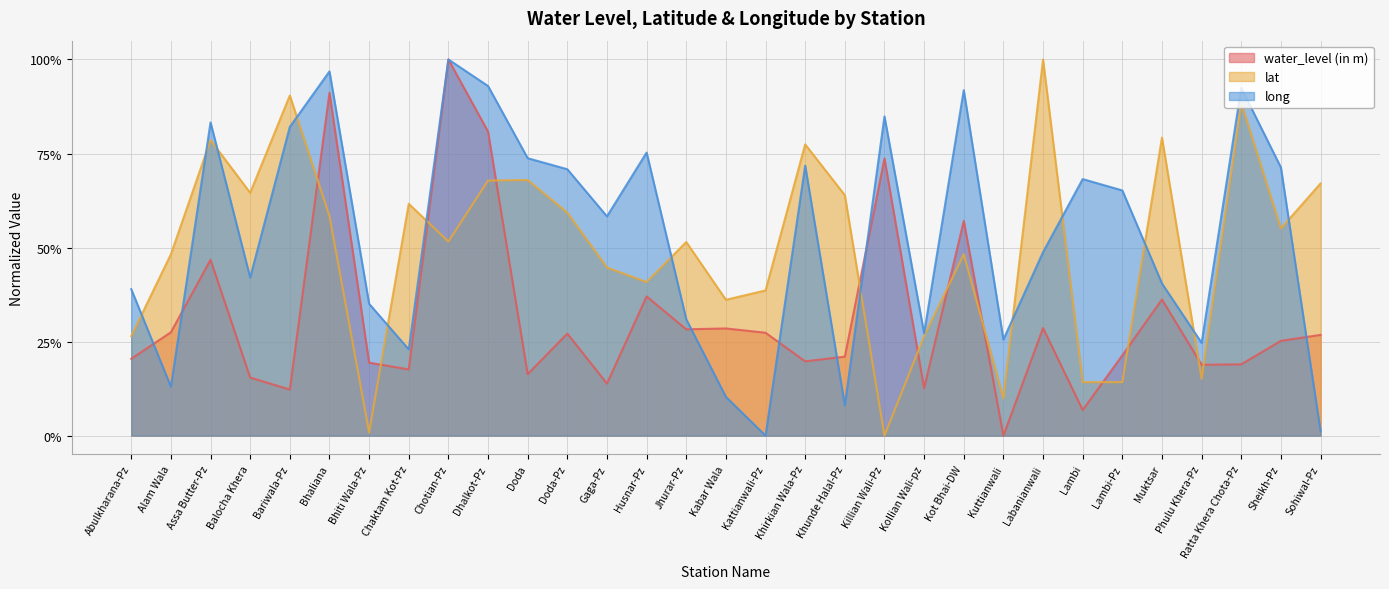

Where is the first local maximum for lat?

Assa Butter-Pz